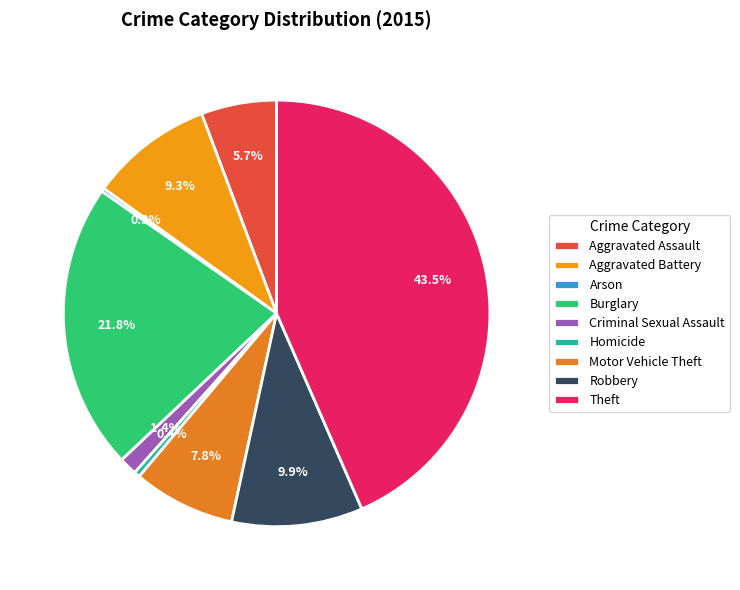

What percentage is the Robbery slice, to the nearest percent?

10%